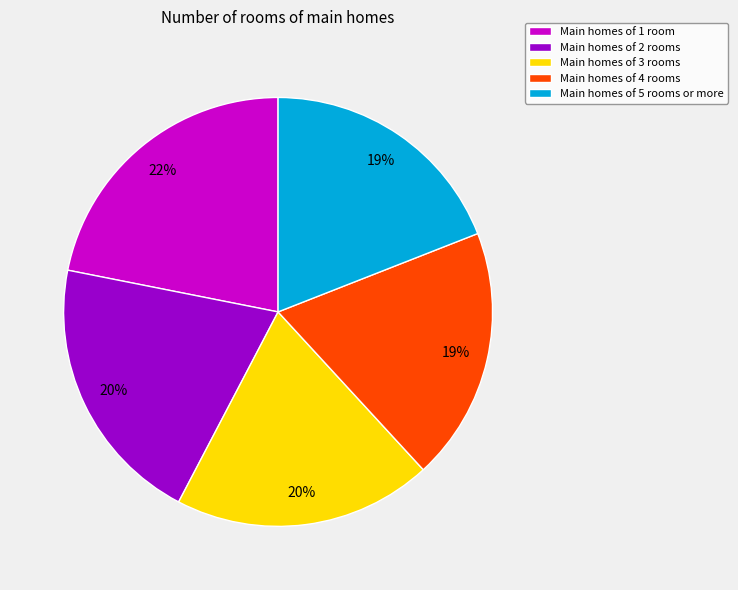

Is it true that Main homes of 1 room is 22% of the pie?

True